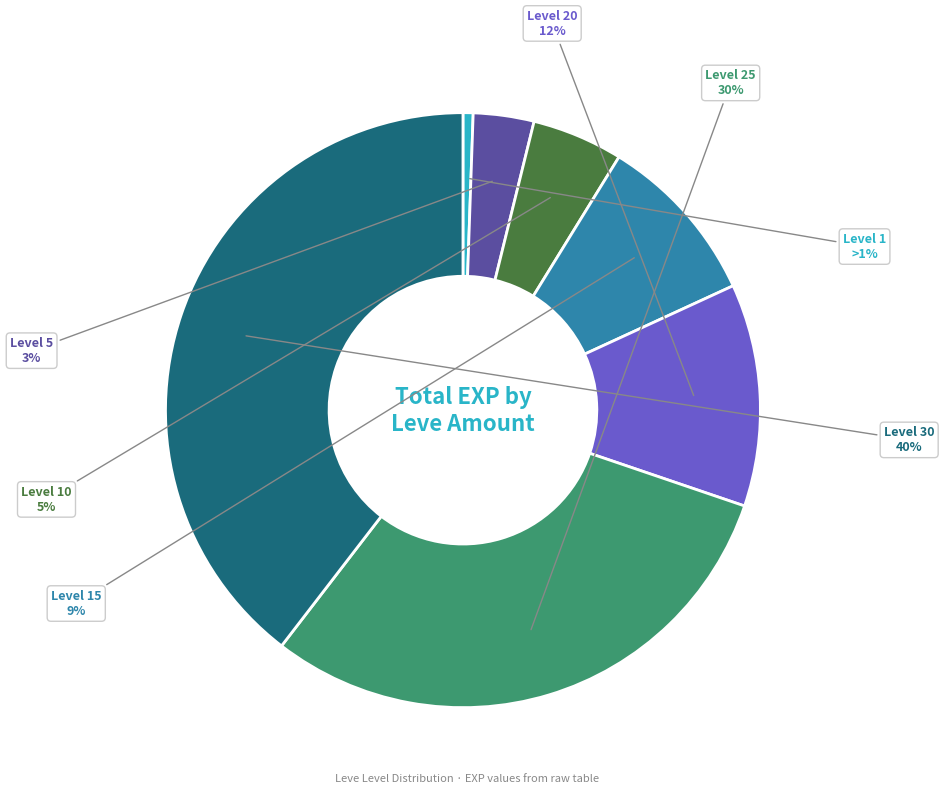

Is there any slice that represents more than half of the pie?

No